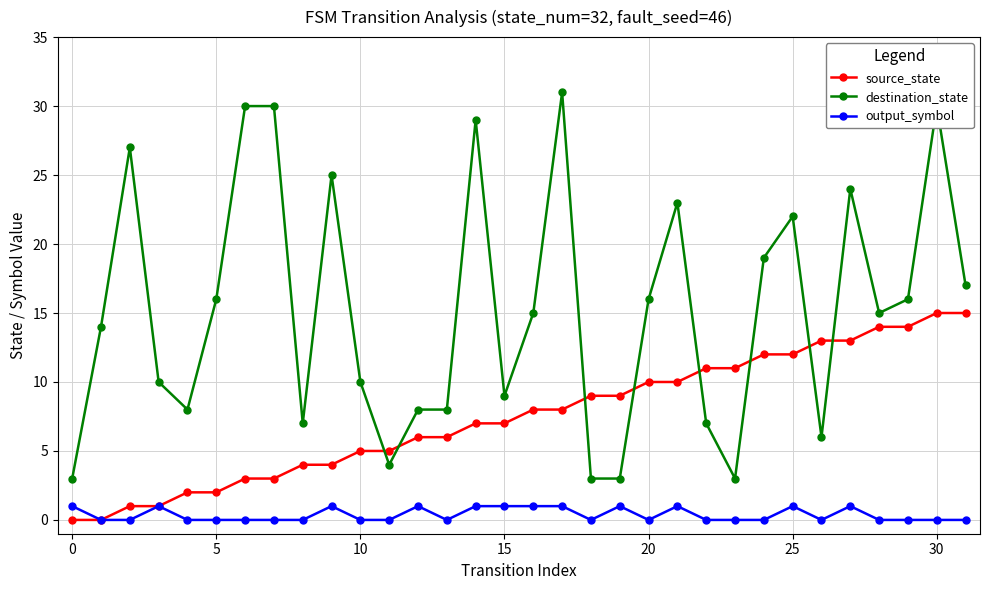

Rank the series by their average value, from lowest to highest.

output_symbol, source_state, destination_state